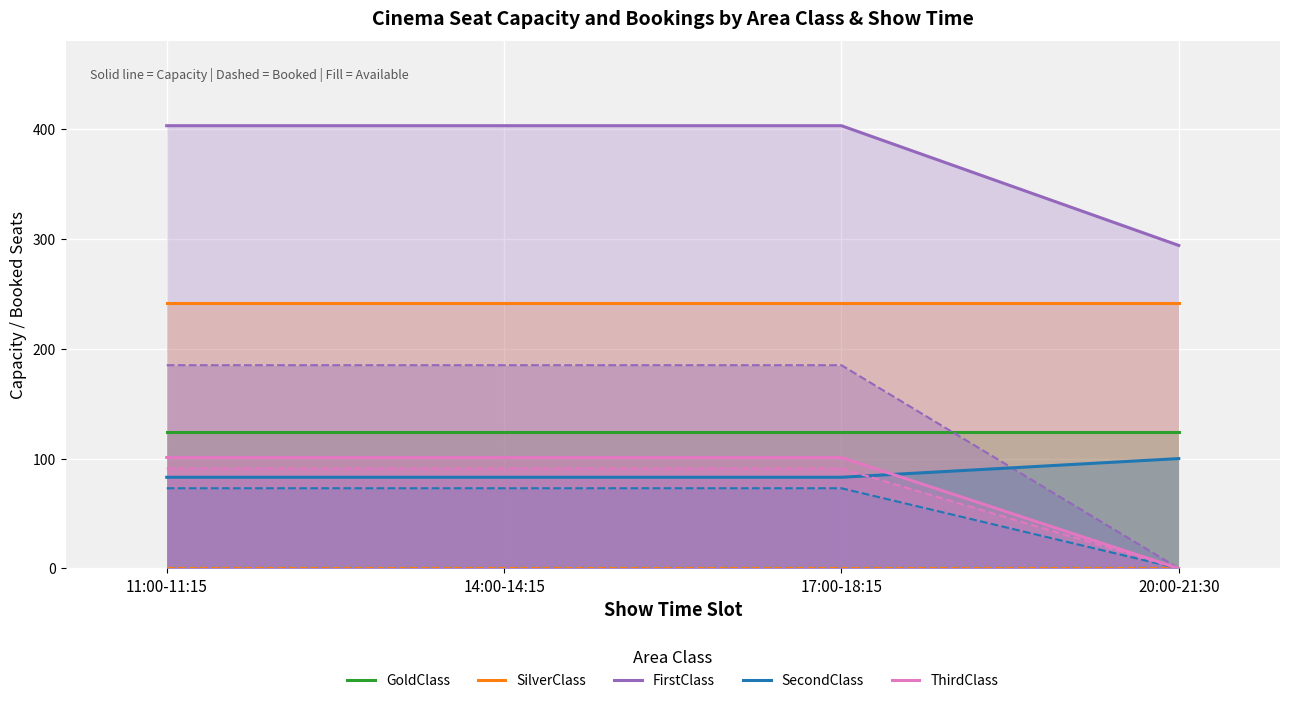

Rank the categories by SilverClass value from lowest to highest.

11:00-11:15, 14:00-14:15, 17:00-18:15, 20:00-21:30